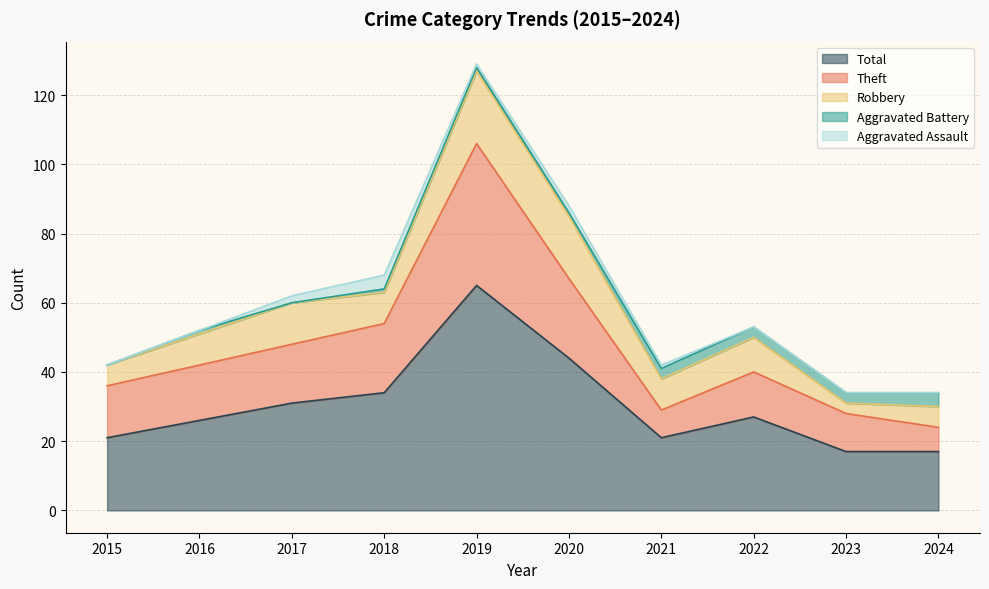

True or false: Aggravated Battery has a value of 4 at 2024.

True